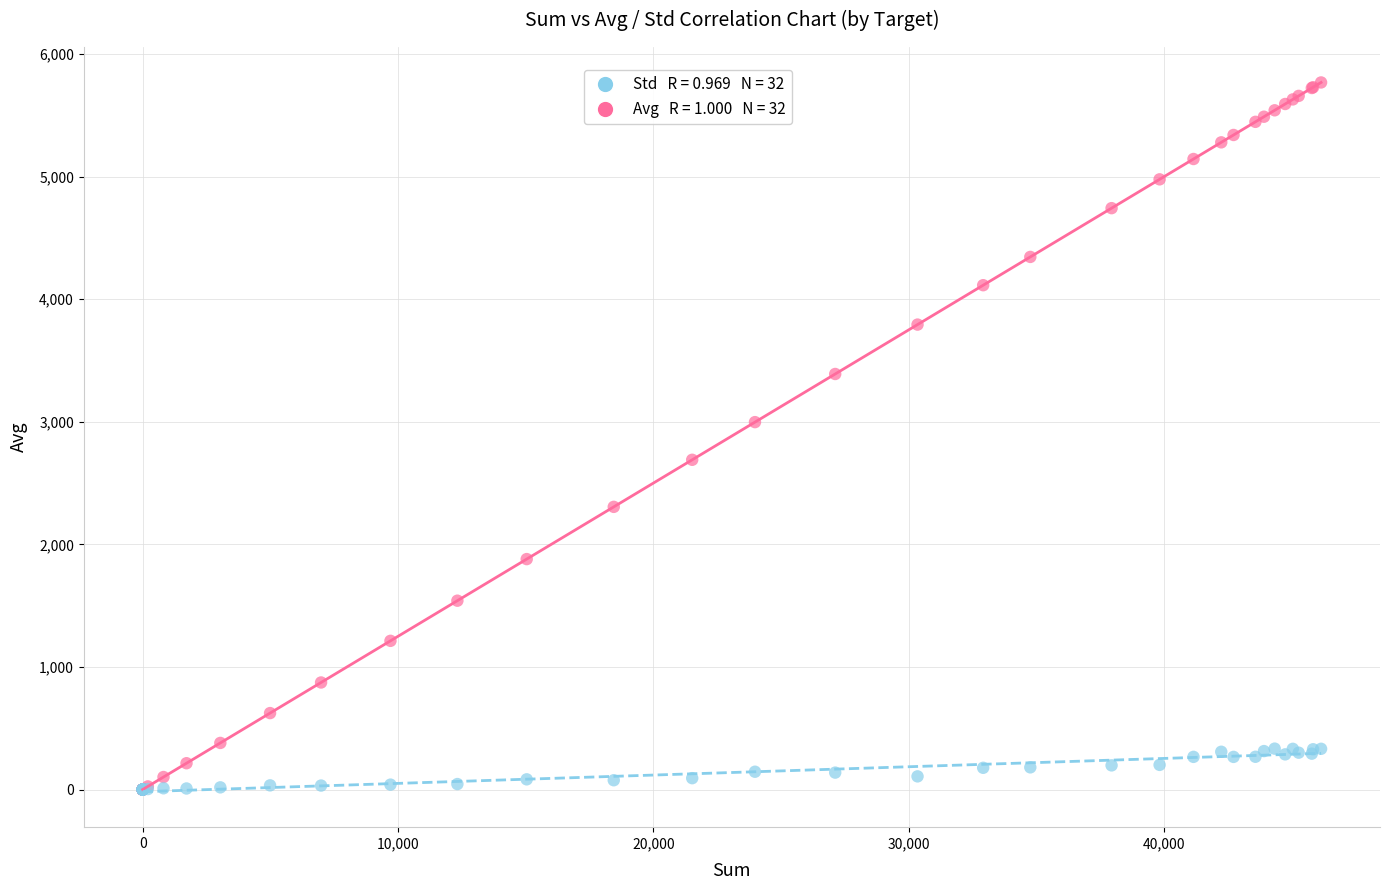

Across all series, what Y value is closest to 2883?

2996.8